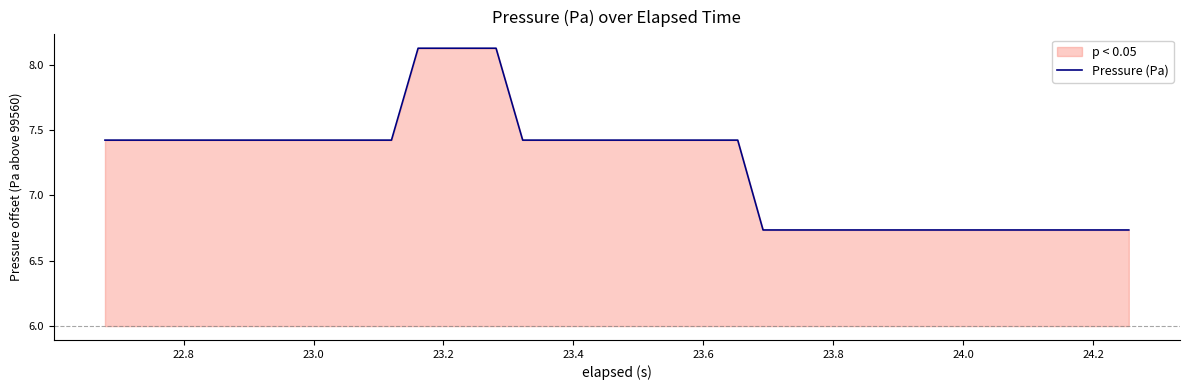

What is the sum of all values?

289.4